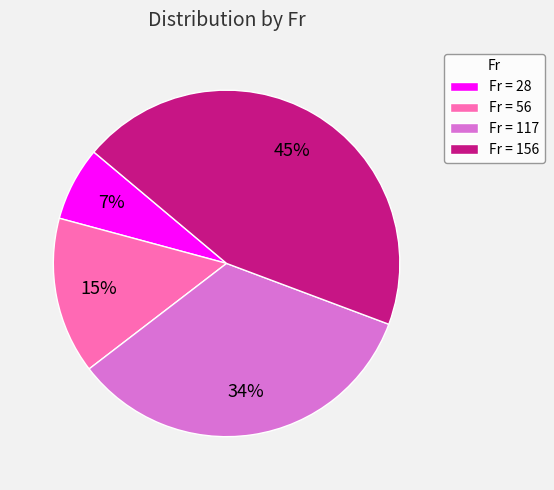

Which category has the smallest portion of the pie?

Fr = 28